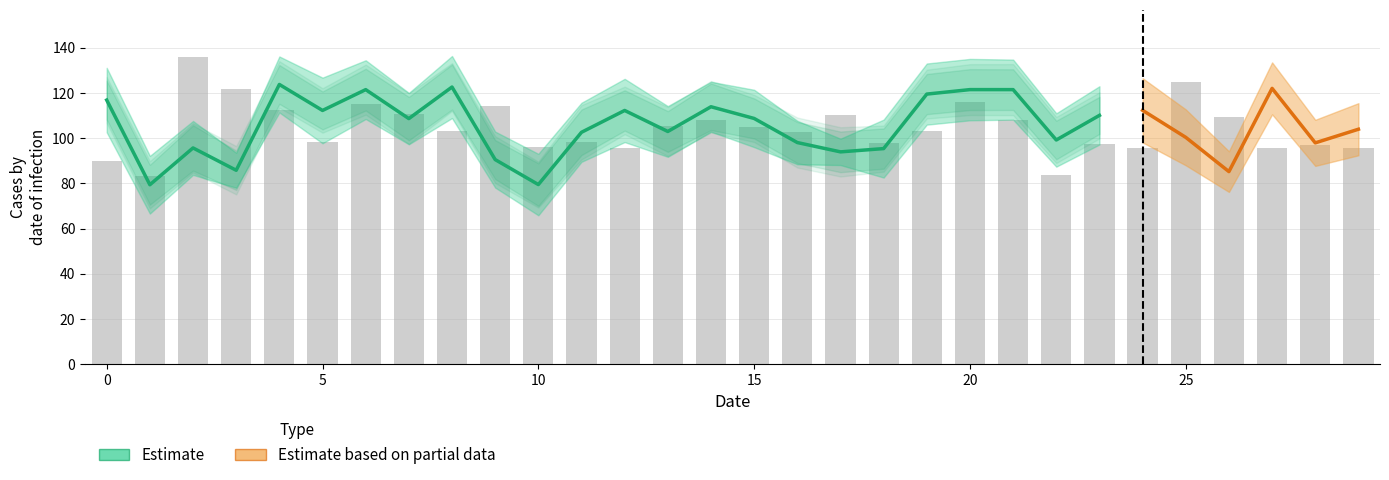

Reading left to right, list all the values displayed in this chart.

90.0	83.1	135.7	121.9	112.3	98.2	115.0	110.6	102.9	114.3	95.9	98.1	95.5	105.5	108.2	105.0	102.9	110.3	98.0	103.3	116.1	108.0	83.8	97.3	95.5	125.0	109.4	95.5	96.8	95.5